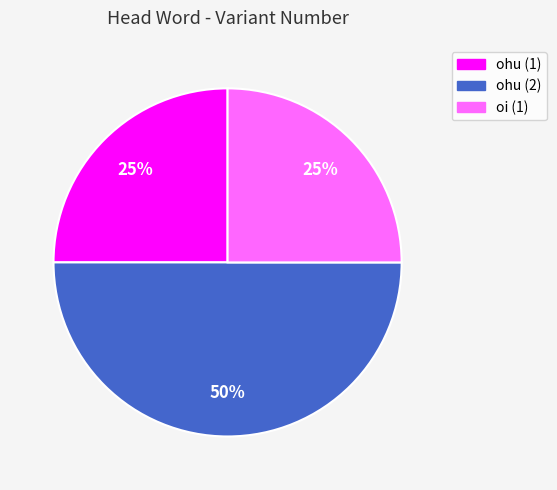

Is it true that oi (1) is 25% of the pie?

True